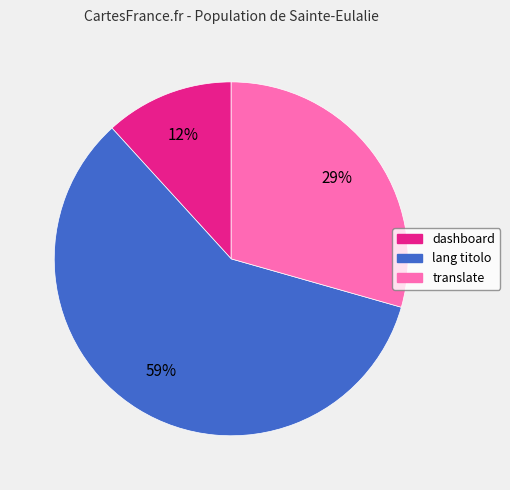

Which slice is the largest?

lang titolo